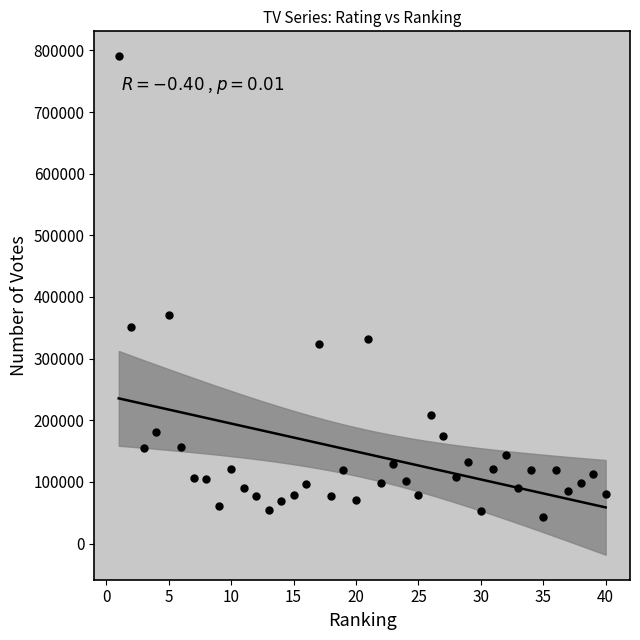

What is the range of X values (max minus min)?

39